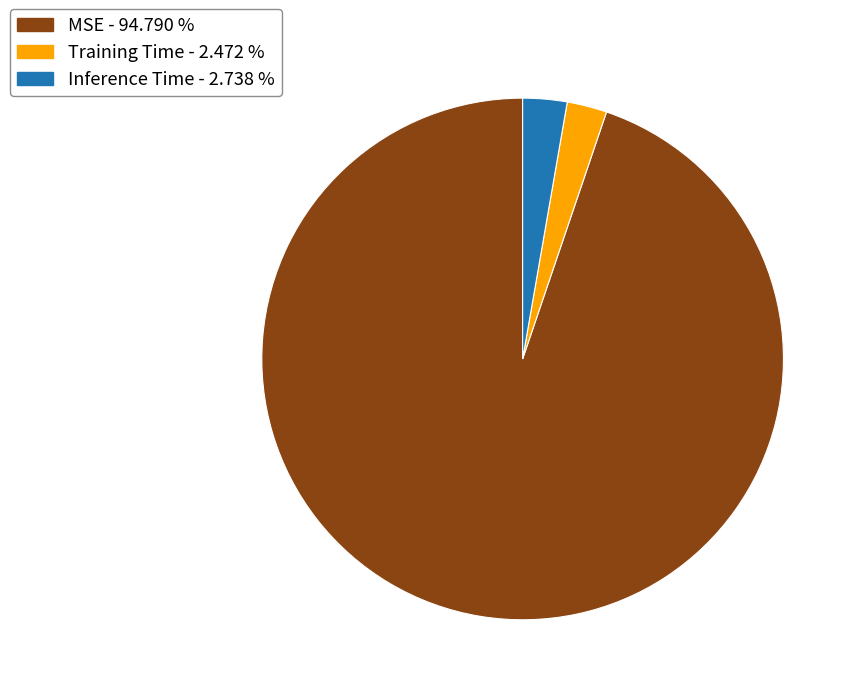

The Inference Time slice represents 17% of the pie. True or false?

False